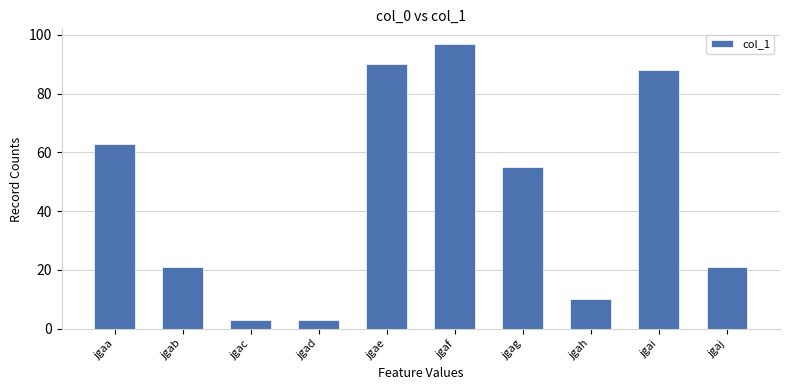

Where is the data nearest to the value 50?

jgag